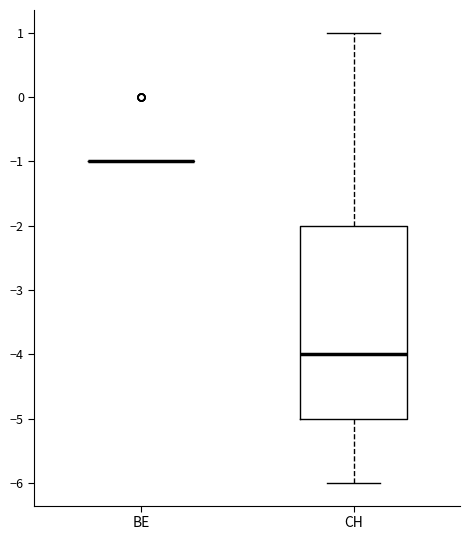

Reading left to right, read every box against the y-axis: the position of its median line, the range the box covers, and the ends of its whiskers. The values are not printed on the chart, so give them approximately, as read against the axis.

BE: box collapsed to a line at -1, whiskers -1 to -1
CH: median -4, box -5 to -2, whiskers -6 to 1